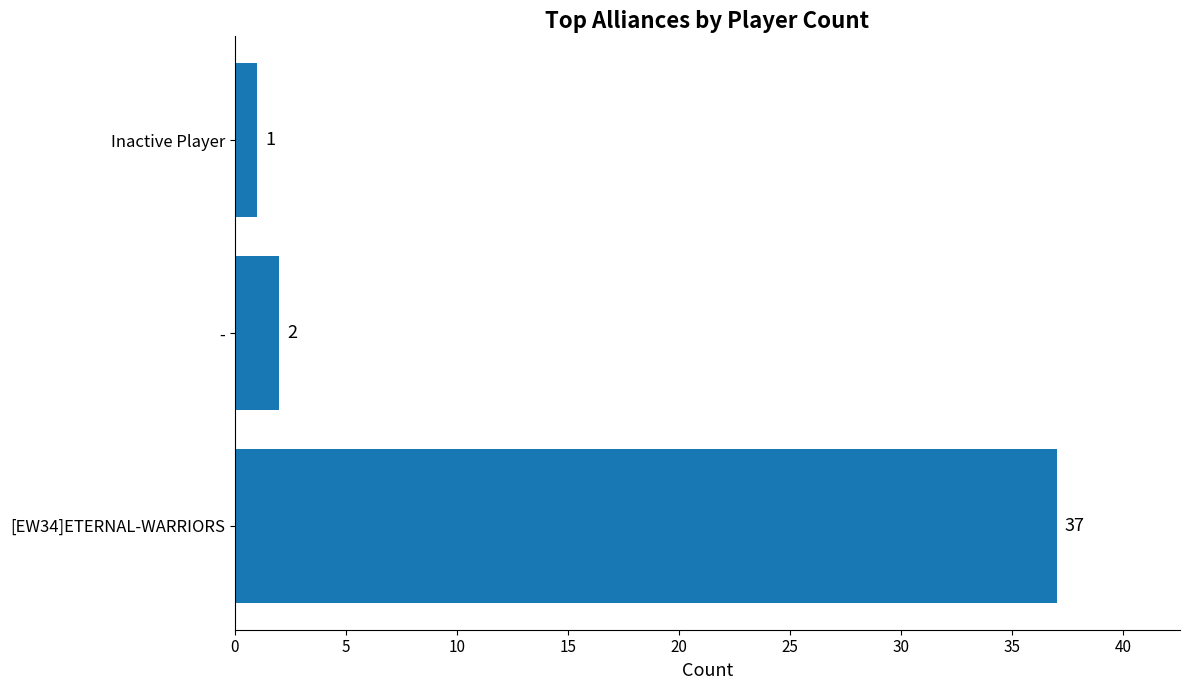

What is the minimum value shown in the chart?

1